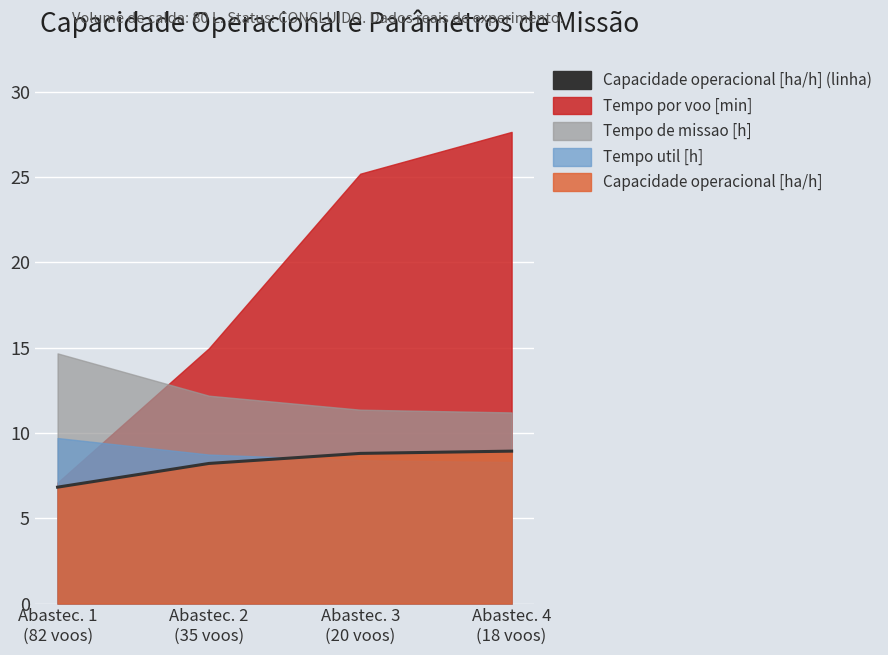

What is the value of the 4th point from the left?

8.9